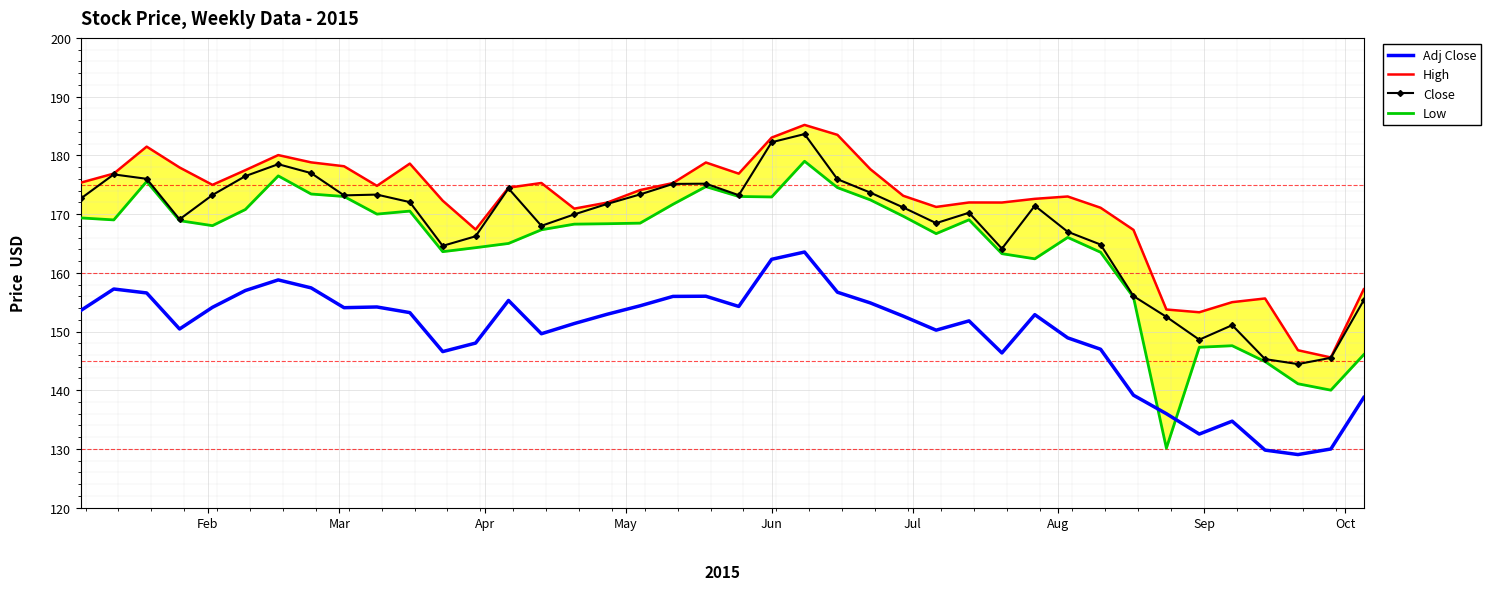

Reading left to right, transcribe all the data shown in this chart.

Adj Close: 153.6	157.2	156.6	150.4	154.1	157.0	158.8	157.4	154.1	154.2	153.2	146.6	148.0	155.3	149.6	151.4	152.9	154.4	156.0	156.0	154.3	162.3	163.5	156.7	154.9	152.6	150.2	151.8	146.3	152.9	148.9	147.0	139.2	136.0	132.5	134.7	129.8	129.0	130.0	138.8
High: 175.4	176.9	181.5	177.9	175.0	177.5	180.1	178.8	178.2	174.8	178.6	172.3	167.4	174.5	175.3	170.9	172.0	174.1	175.3	178.8	176.9	183.0	185.2	183.5	177.7	173.1	171.2	172.0	172.0	172.6	173.0	171.1	167.3	153.8	153.3	155.0	155.6	146.8	145.6	157.2
Close: 172.7	176.8	176.0	169.1	173.2	176.5	178.5	177.0	173.2	173.3	172.0	164.6	166.2	174.4	168.0	169.9	171.7	173.3	175.1	175.2	173.2	182.2	183.6	175.9	173.7	171.1	168.5	170.2	164.1	171.4	167.0	164.8	156.0	152.5	148.6	151.1	145.3	144.4	145.5	155.3
Low: 169.3	169.0	175.6	168.9	168.0	170.8	176.5	173.4	173.0	170.0	170.5	163.6	164.3	165.0	167.3	168.3	168.4	168.5	171.7	174.7	173.0	172.9	179.0	174.5	172.4	169.6	166.7	169.0	163.3	162.4	166.0	163.5	155.8	130.1	147.3	147.6	144.9	141.1	140.0	146.1